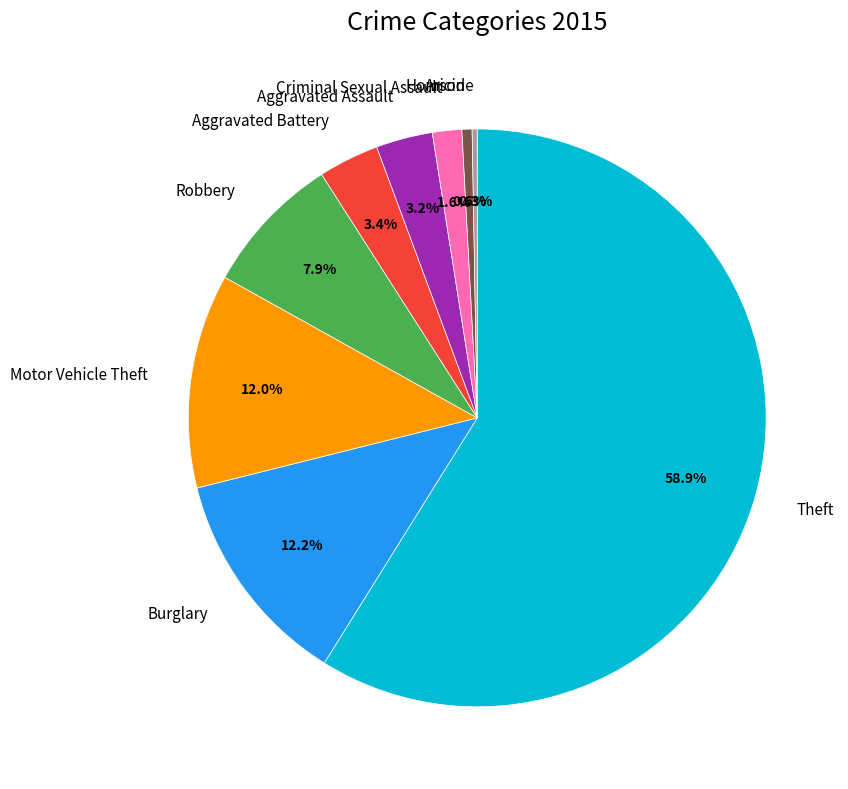

To the nearest percent, what portion does Motor Vehicle Theft represent?

12%